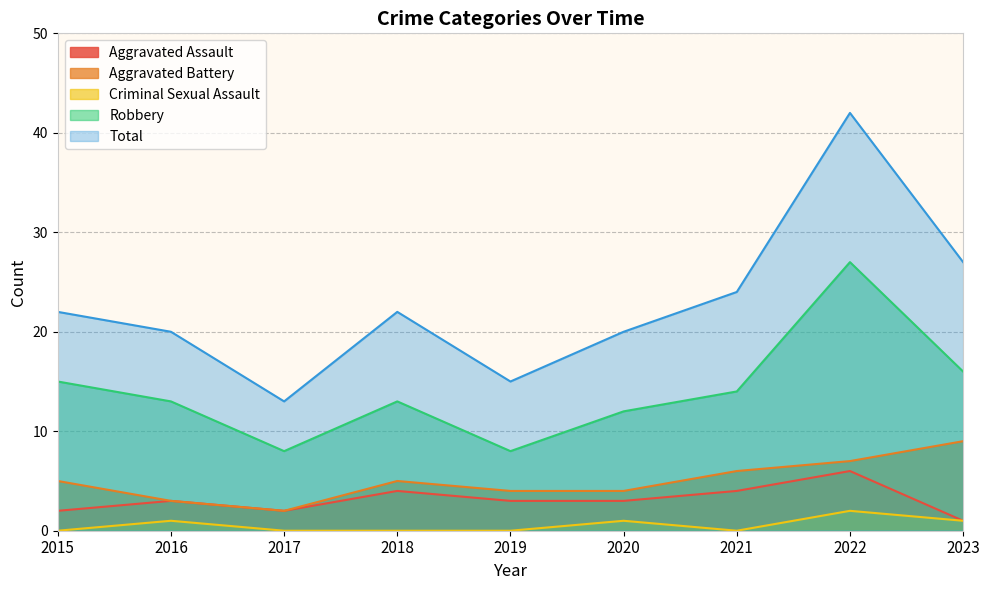

True or false: Criminal Sexual Assault has a value of -1 at 2021.

False